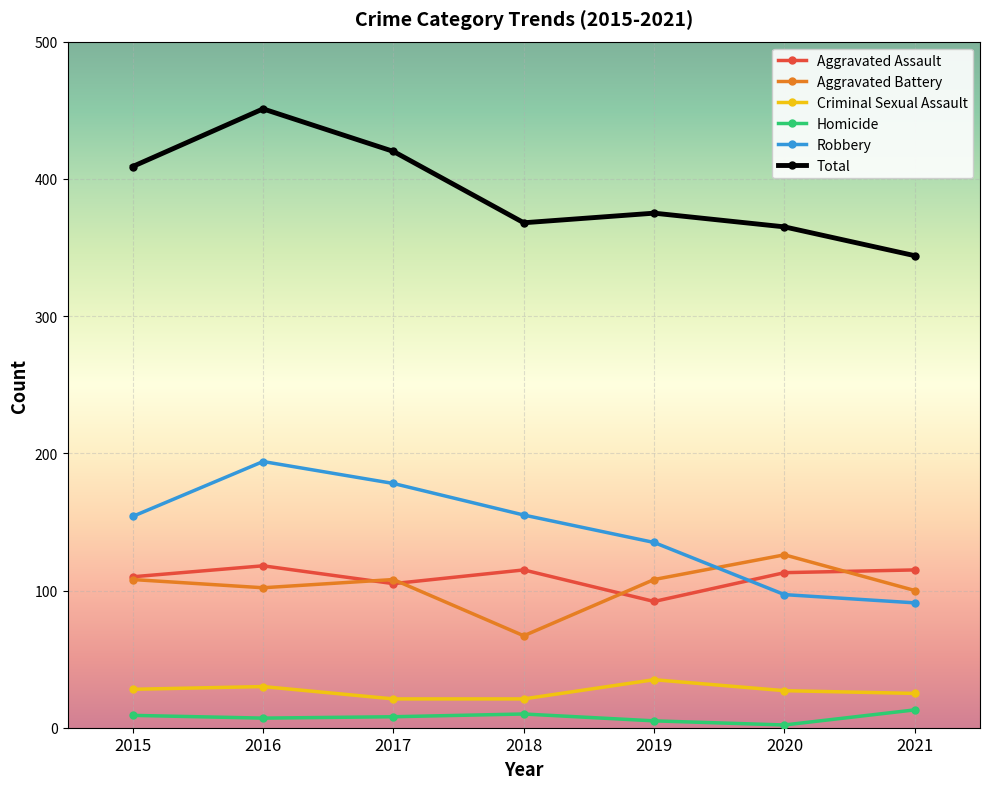

The value of Criminal Sexual Assault at 2017 is 21. True or false?

True